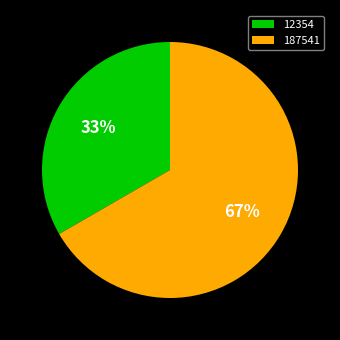

Between 187541 and 12354, which is larger?

187541